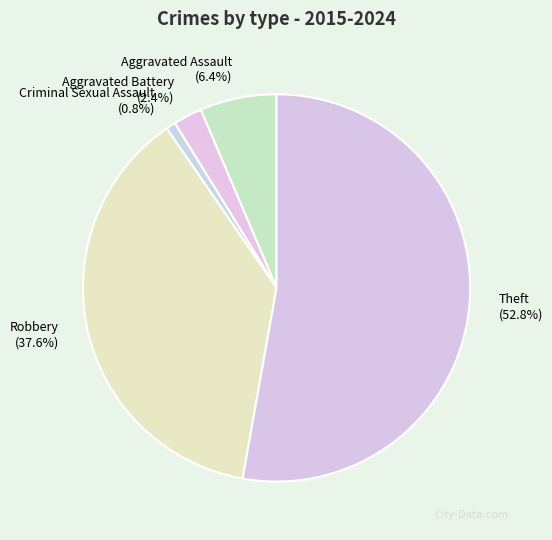

What is the ratio of the value at Aggravated Battery to the value at Criminal Sexual Assault?

3.0